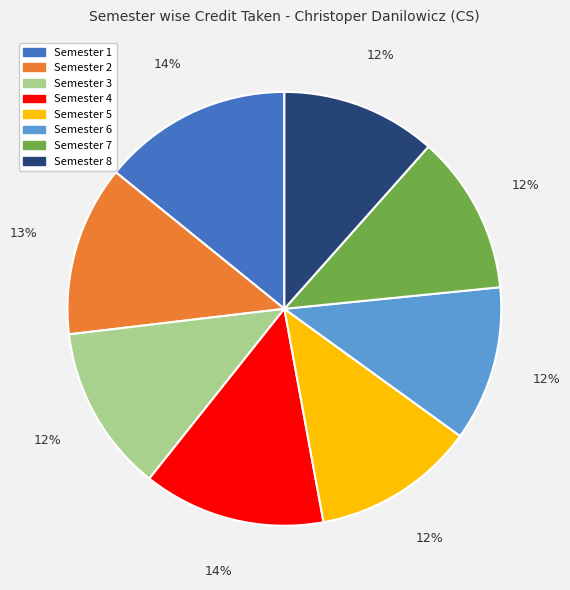

The Semester 6 slice represents 12% of the pie. True or false?

True